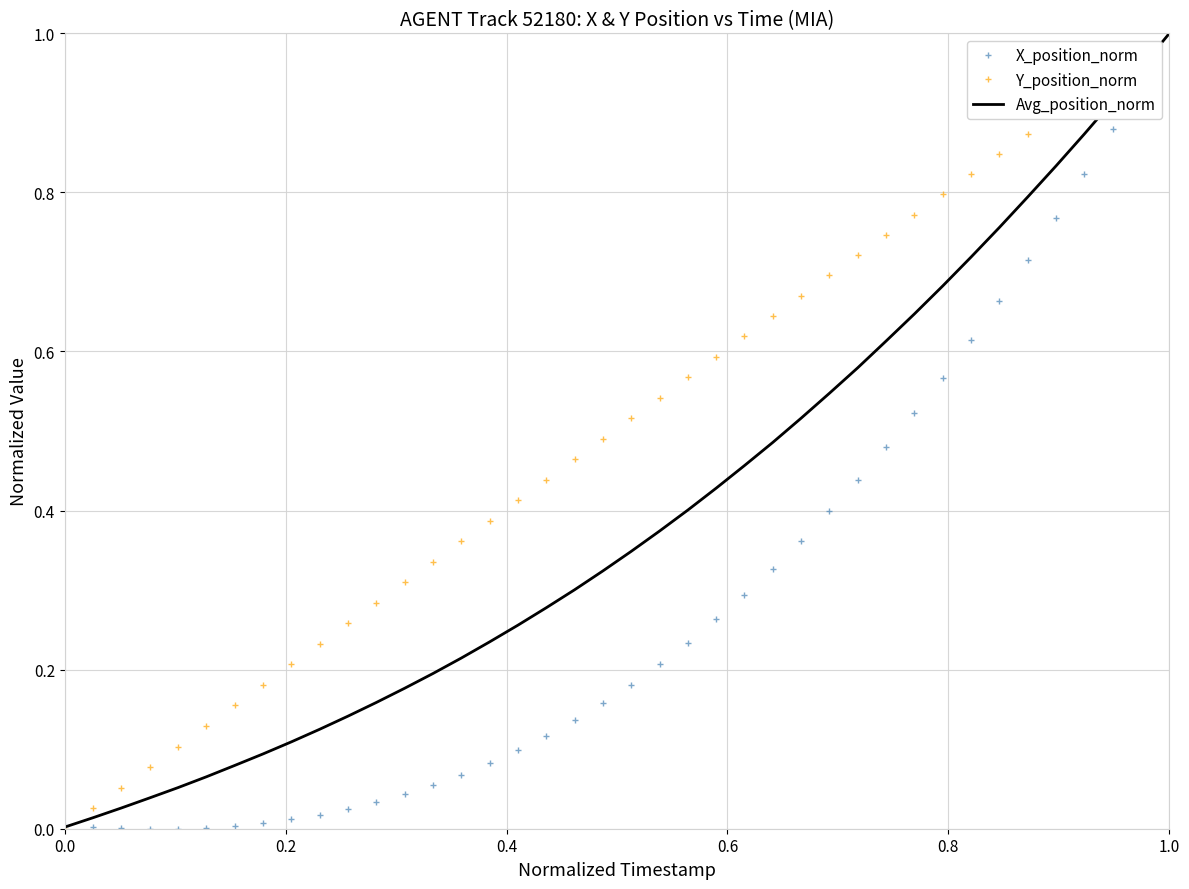

Which series has the largest total across all categories?

Y_position_norm